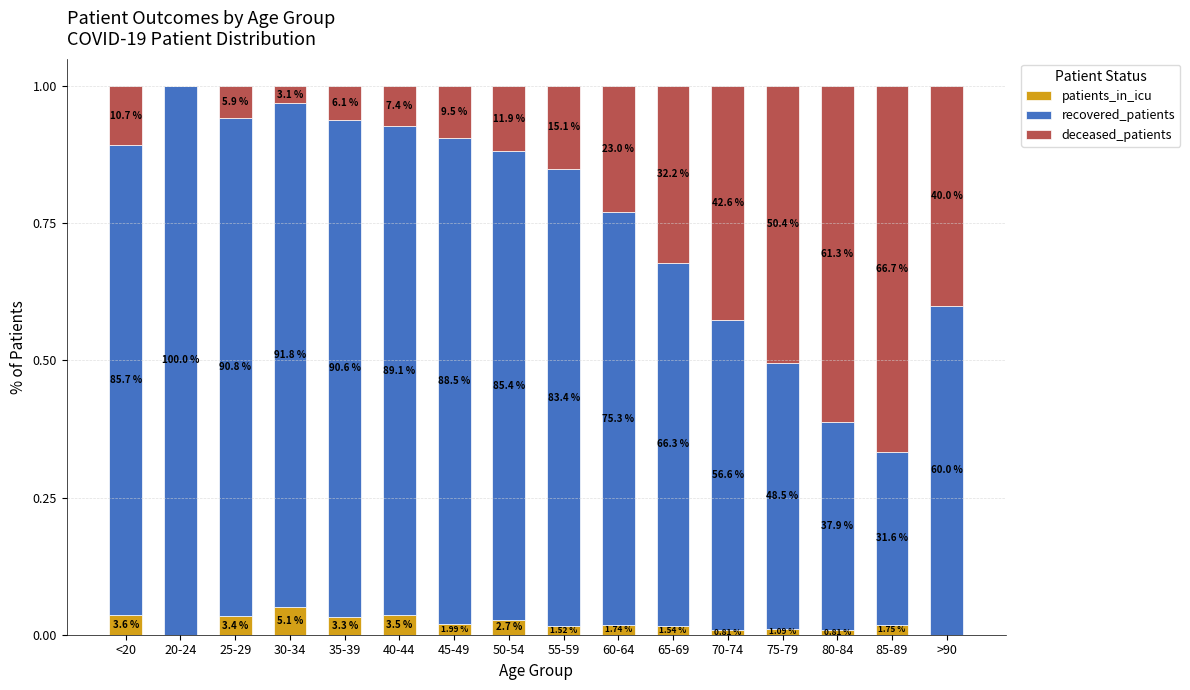

Which series changed the most between 30-34 and 60-64?

deceased_patients